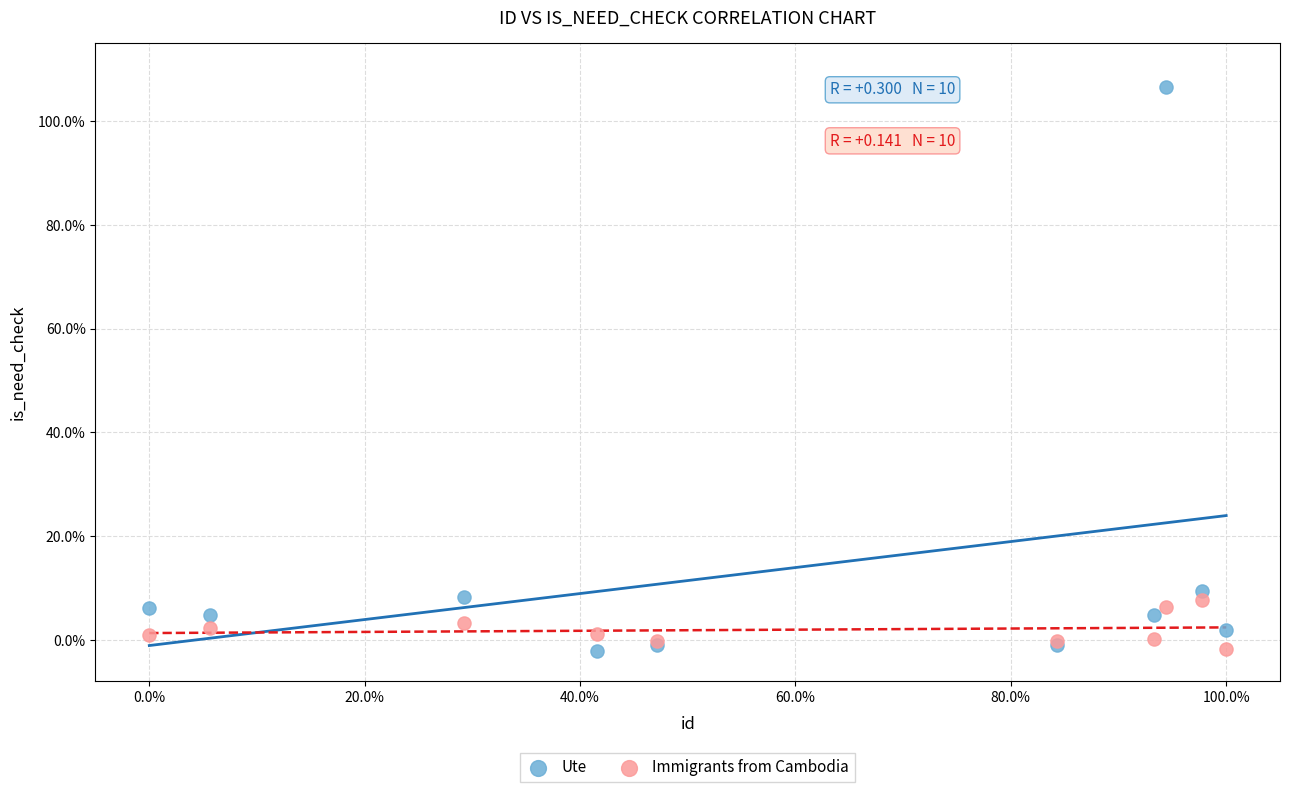

Which series has the largest Y range (max minus min)?

Ute